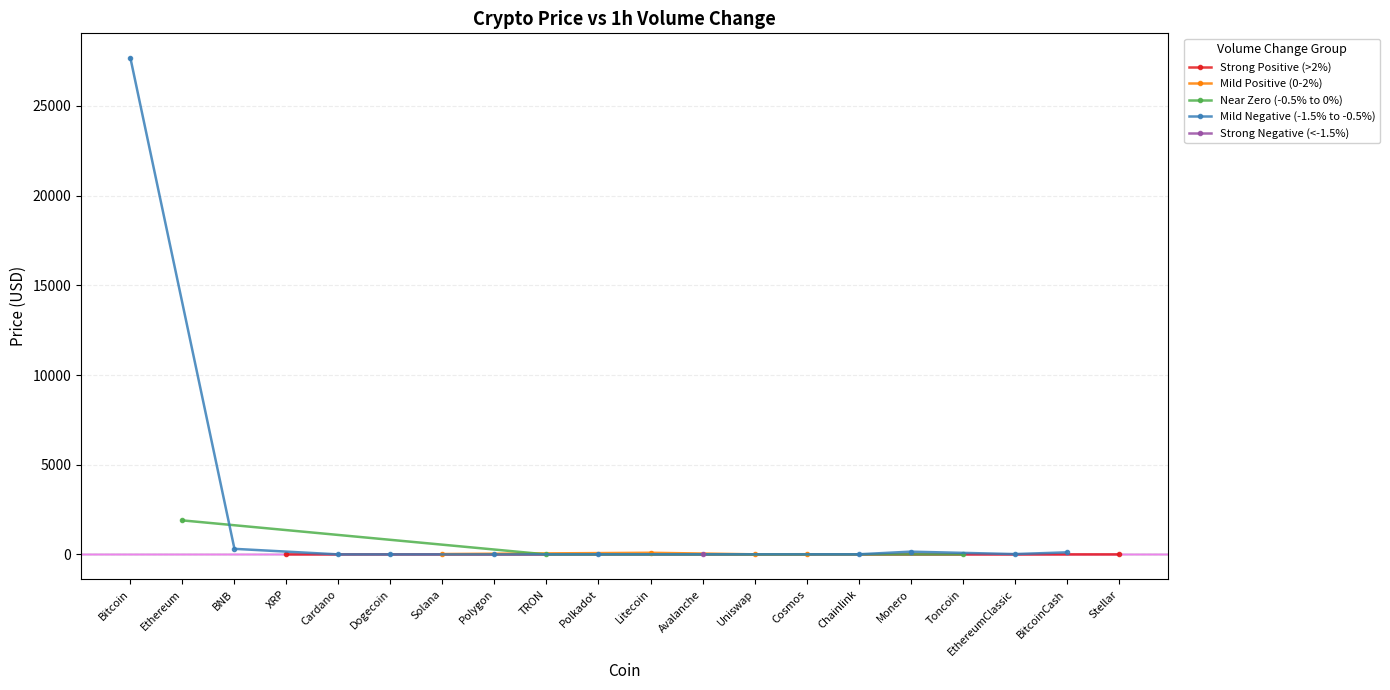

What position from the left is Toncoin?

17